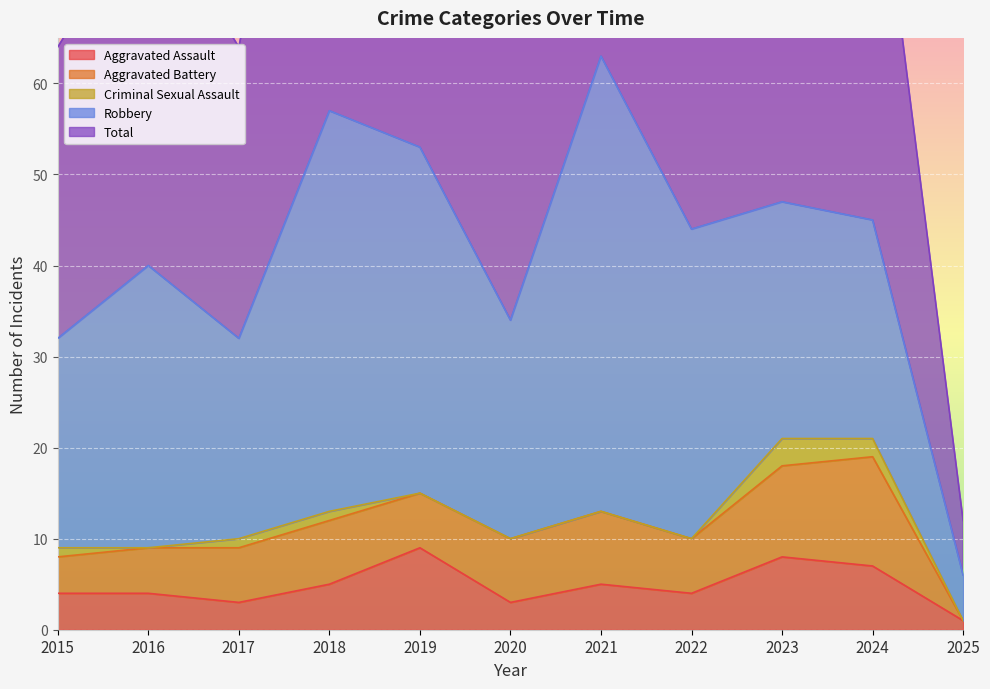

Rank the categories by Aggravated Assault value from highest to lowest.

2019, 2023, 2024, 2018, 2021, 2015, 2016, 2022, 2017, 2020, 2025